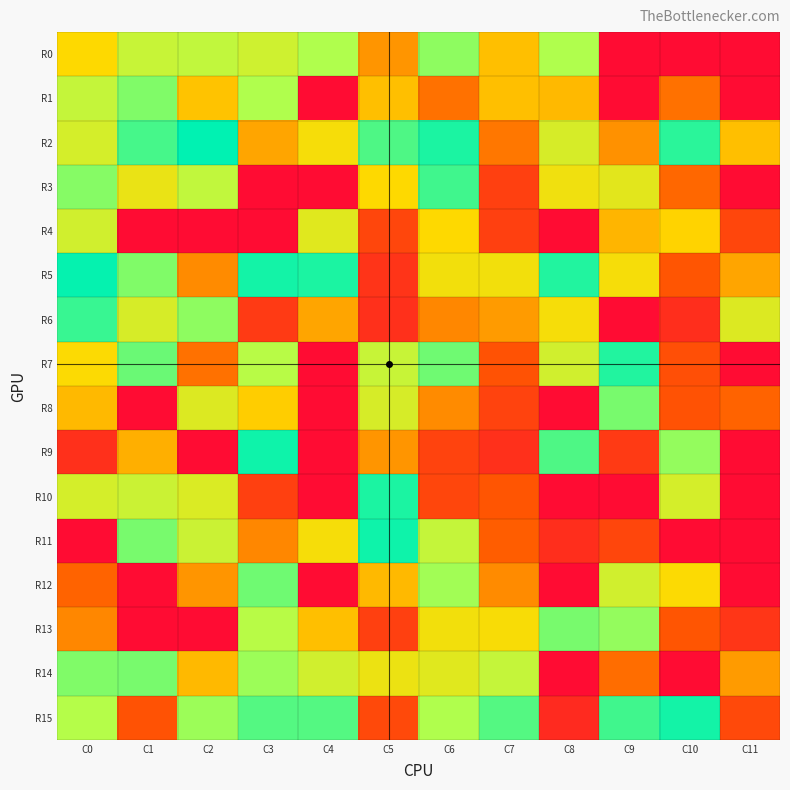

At how many categories does at least one series exceed 99?

1